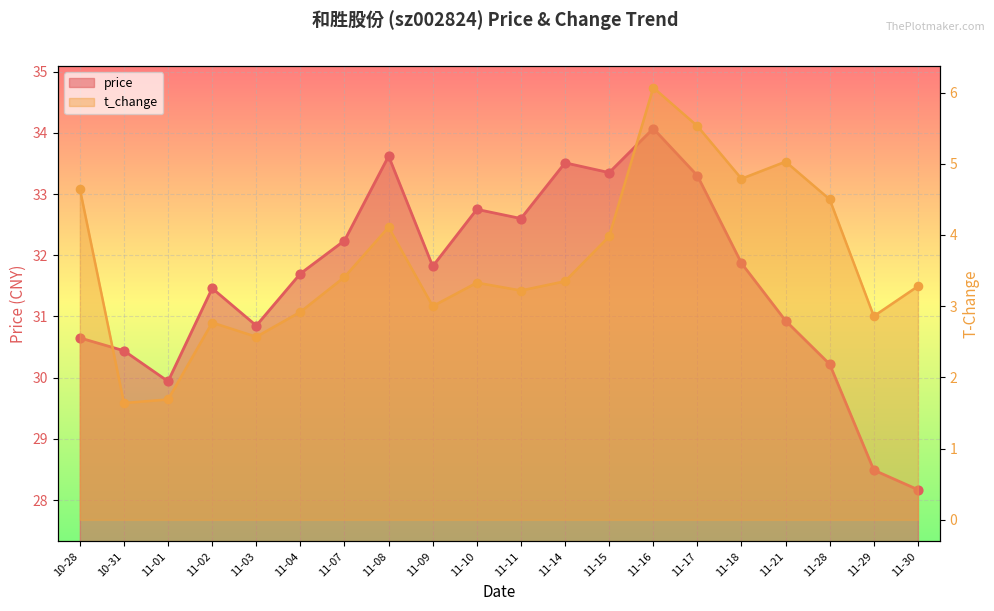

At how many categories does at least one series exceed 11?

20